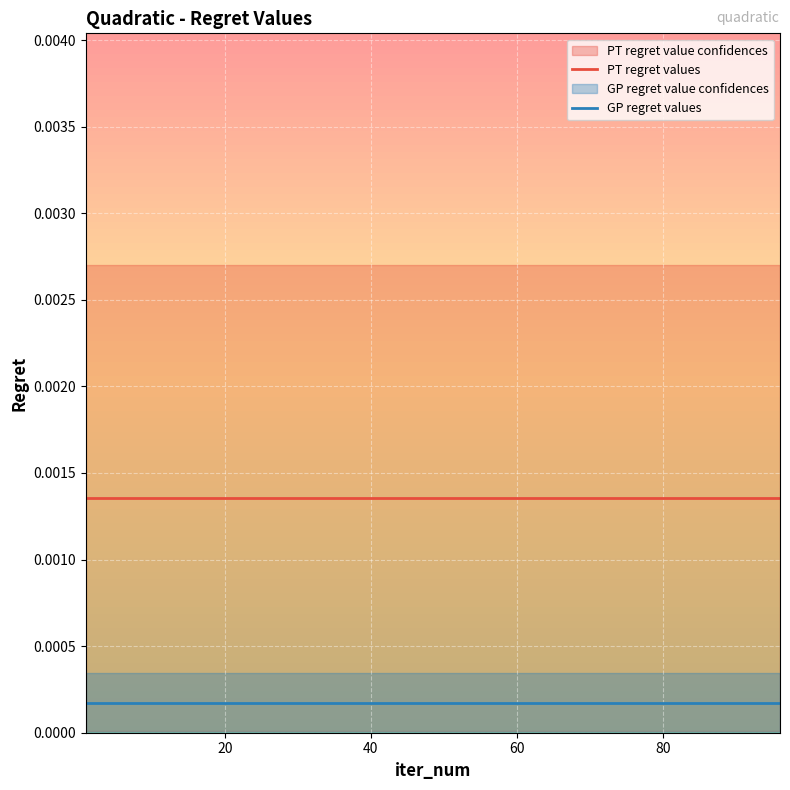

True or false: PT regret values and GP regret values intersect in this chart.

False